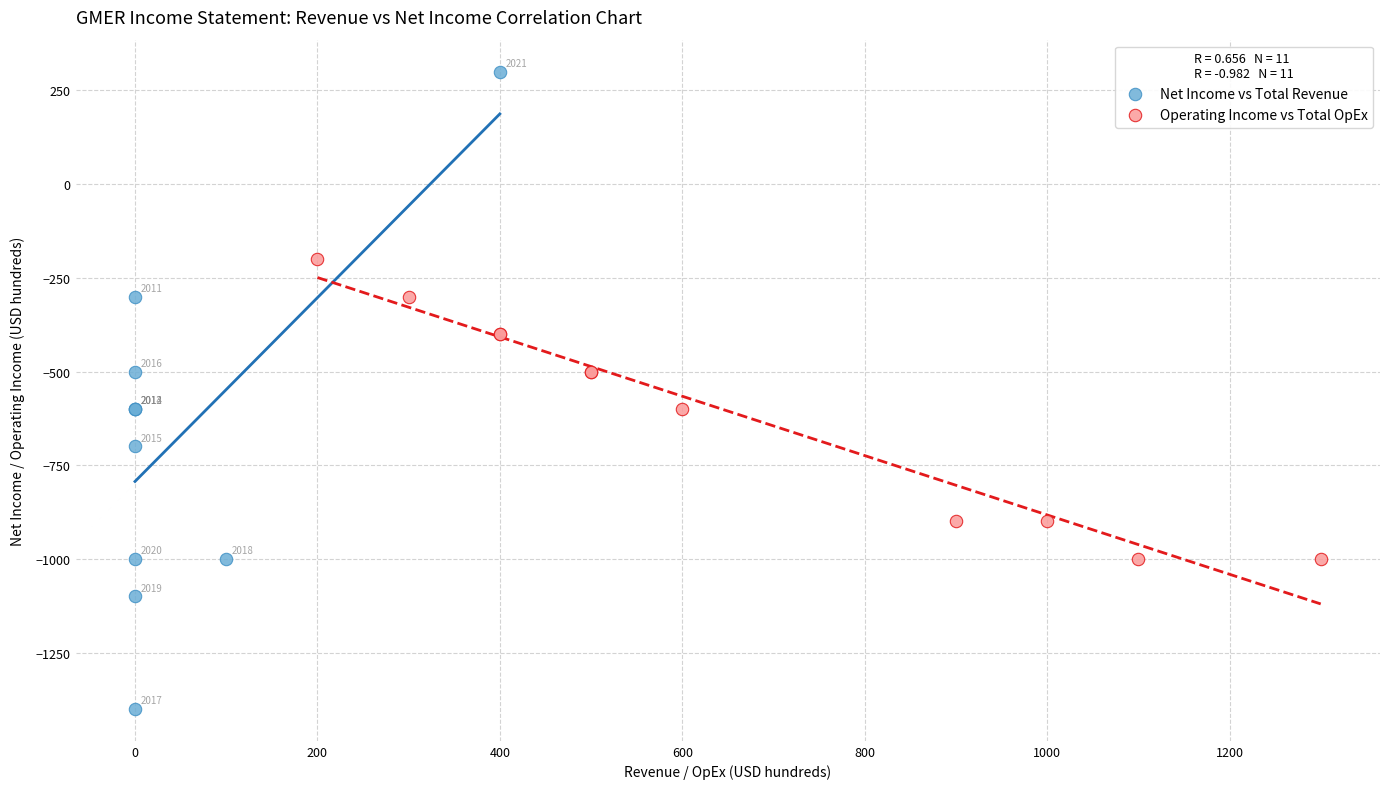

Which series has the widest spread of Y values?

Net Income vs Total Revenue